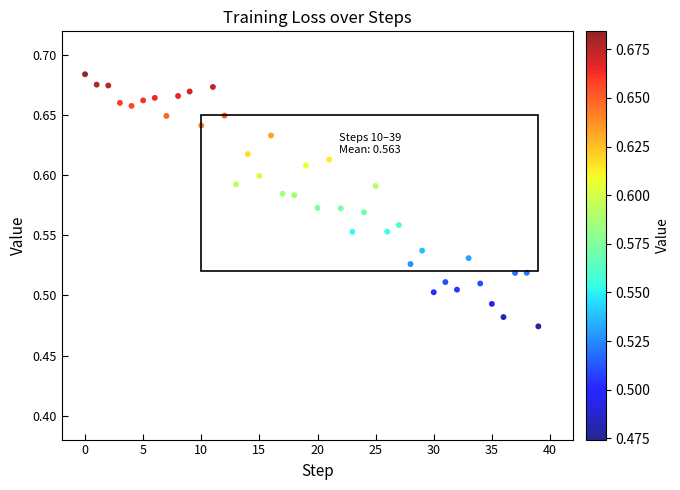

How many data points are displayed?

40